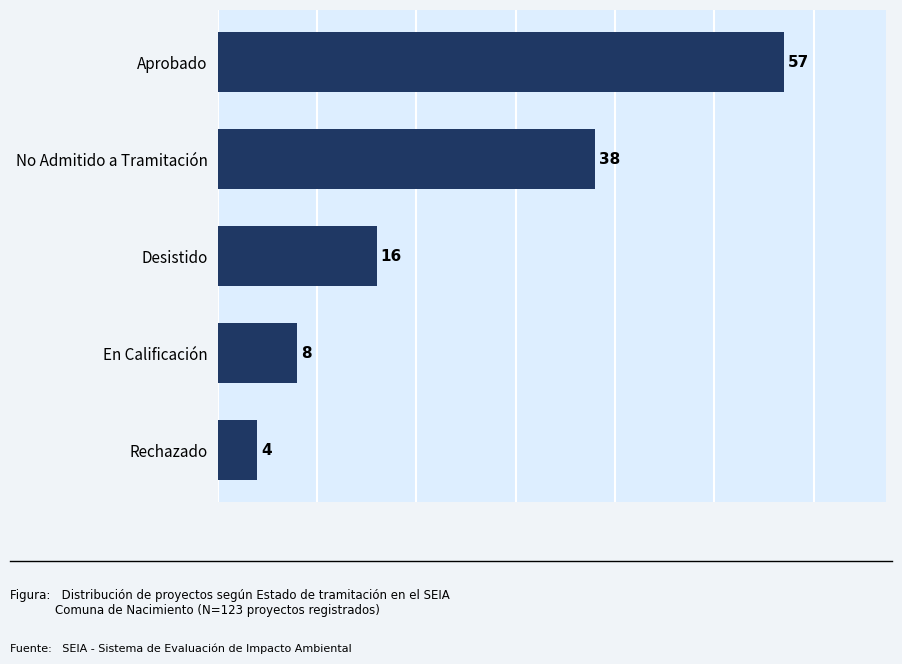

What is the difference between the maximum and second lowest values?

49